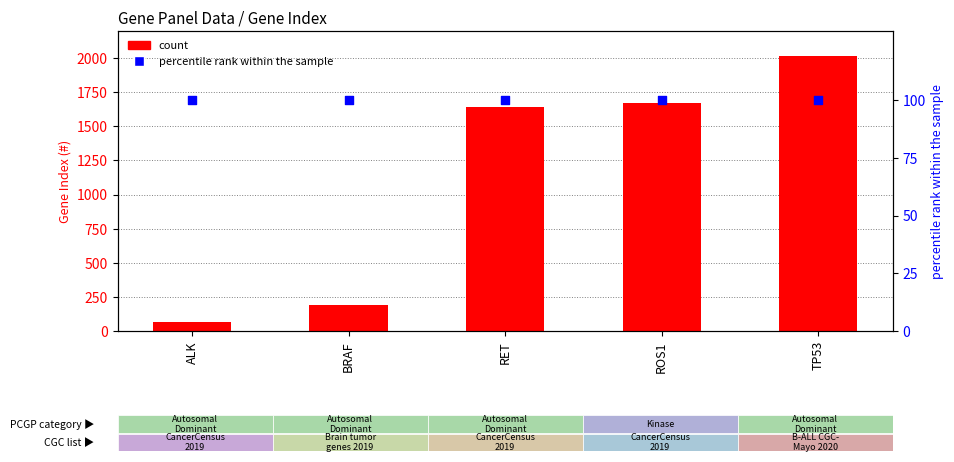

At how many categories does at least one series exceed 1220?

3